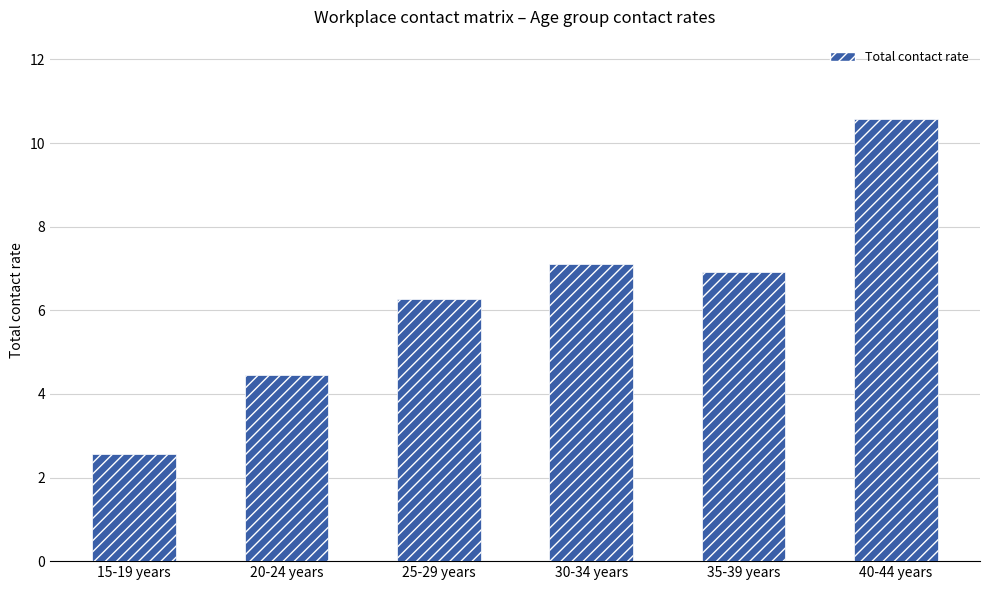

What is the average value?

6.3